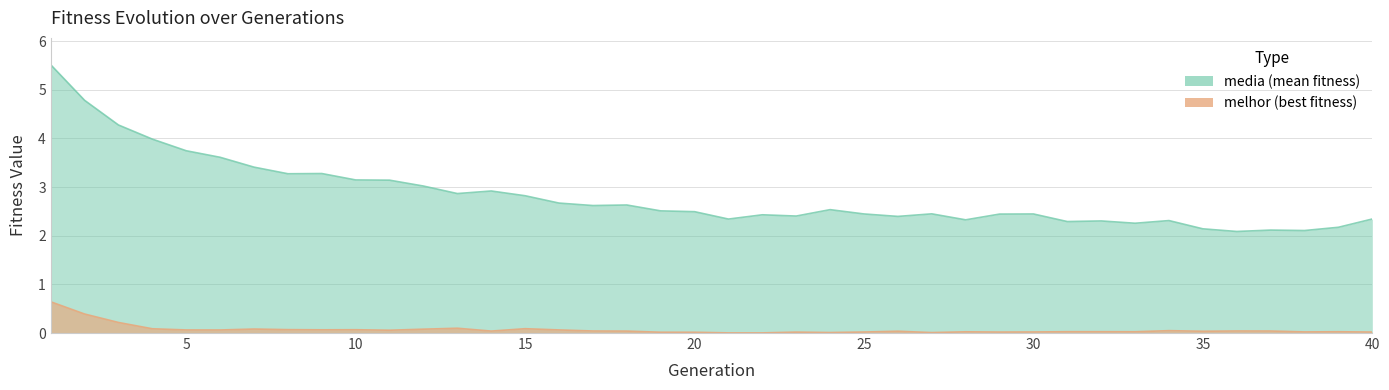

True or false: media has a value of 2.2 at 39.

True